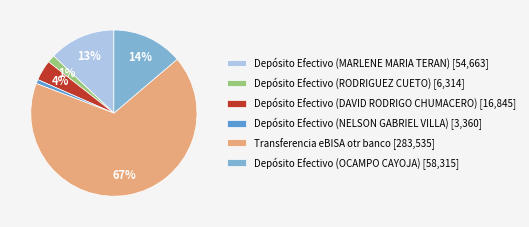

The Depósito Efectivo (MARLENE MARIA TERAN) slice represents 23% of the pie. True or false?

False